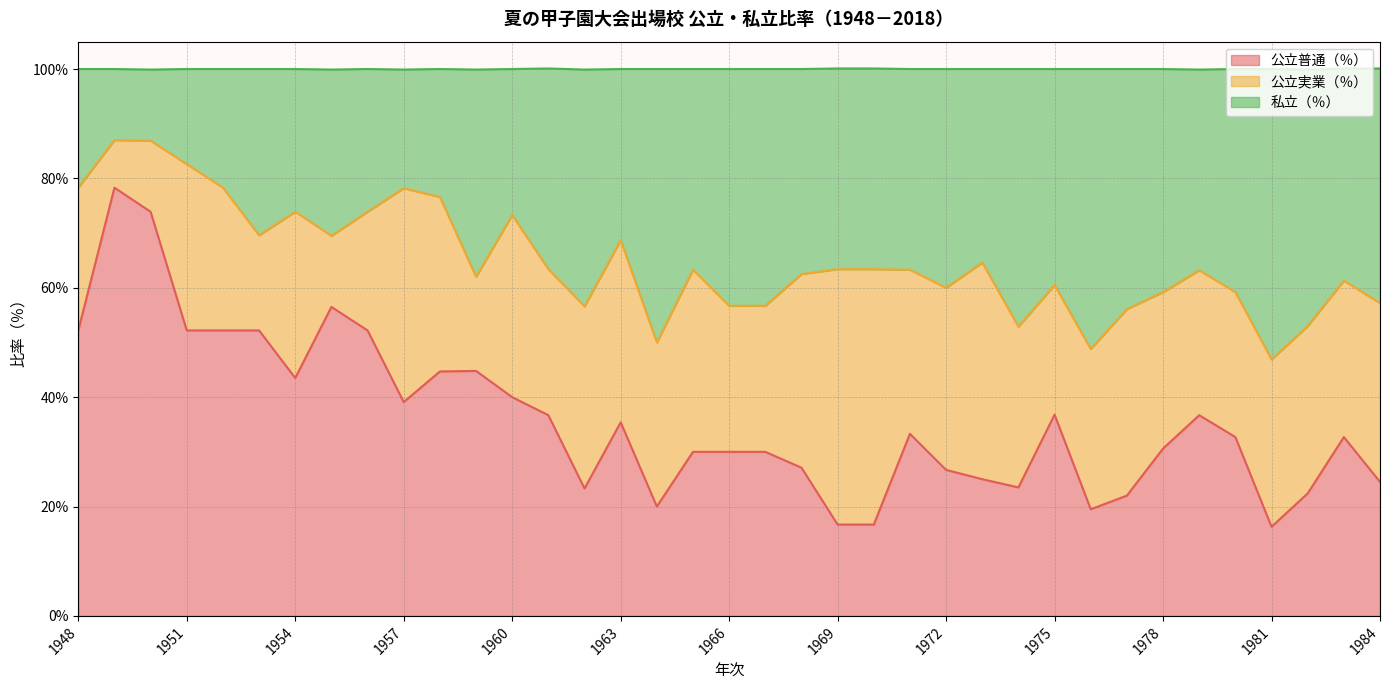

What is the highest value of the 公立普通（％） series?

78.3